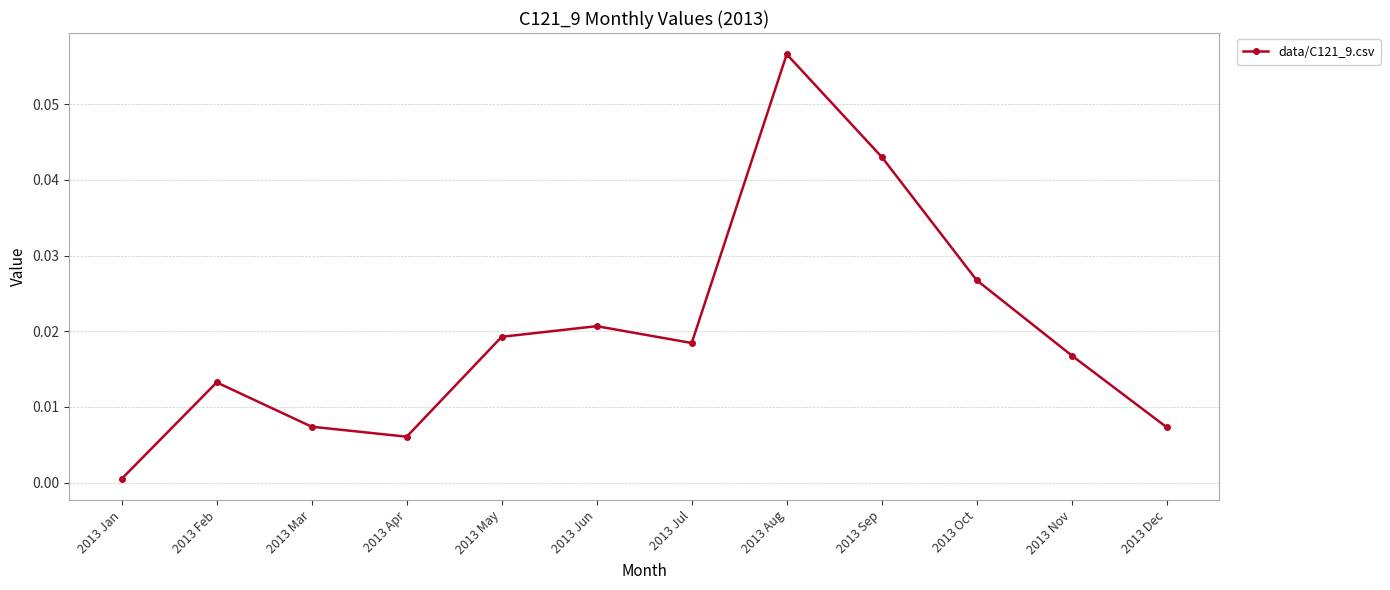

Which category has the highest value across all series?

2013 Aug